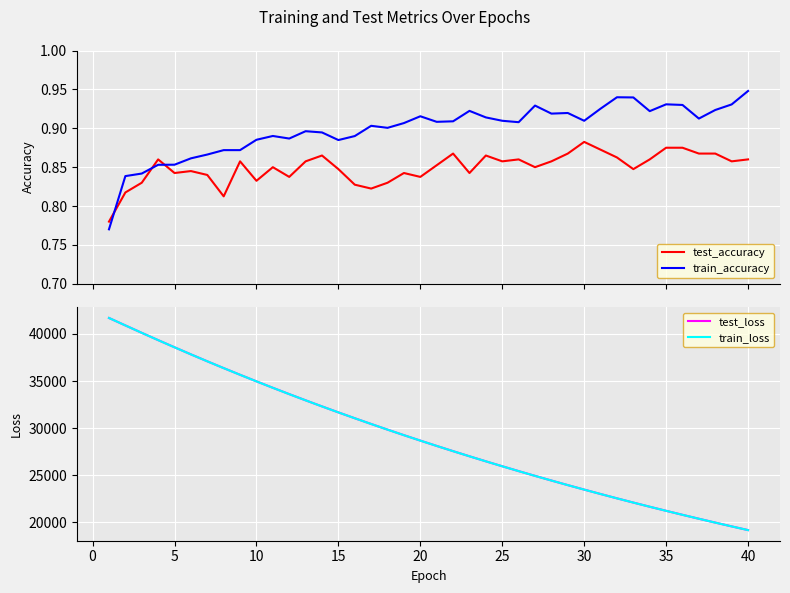

After their last crossing, which series has the higher values: test_accuracy or train_accuracy?

train_accuracy